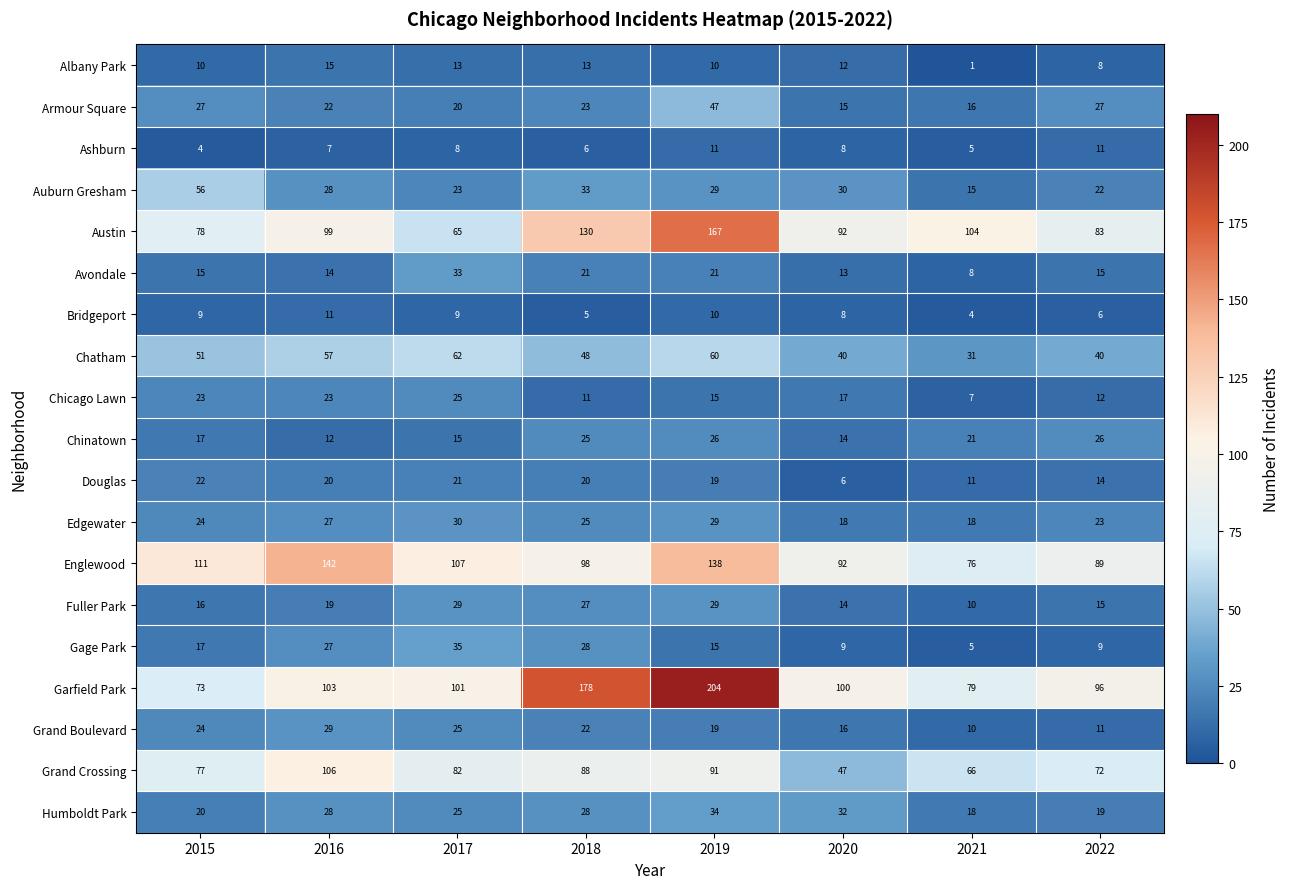

At which category does the chart reach its peak across all series?

2019